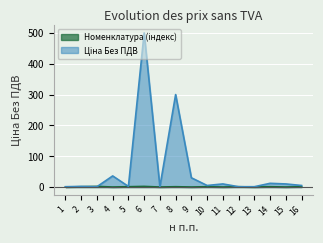

At 9, list the series in order from smallest to largest.

Номенклатура (індекс), Ціна Без ПДВ